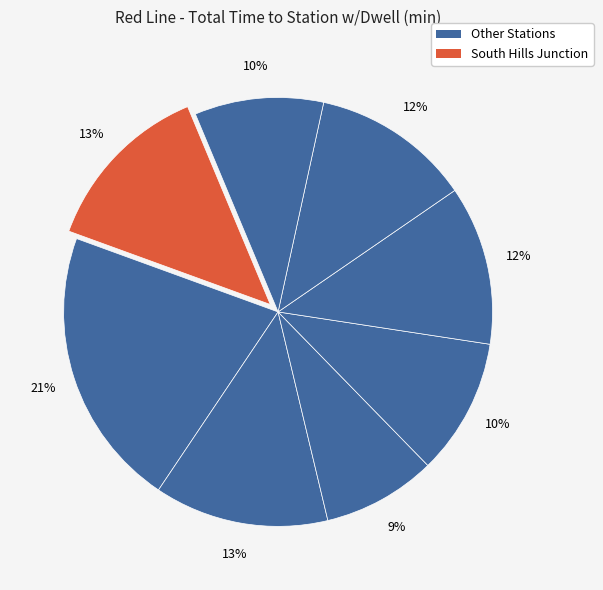

Which category has the smallest portion of the pie?

STATION: SWISSVALE